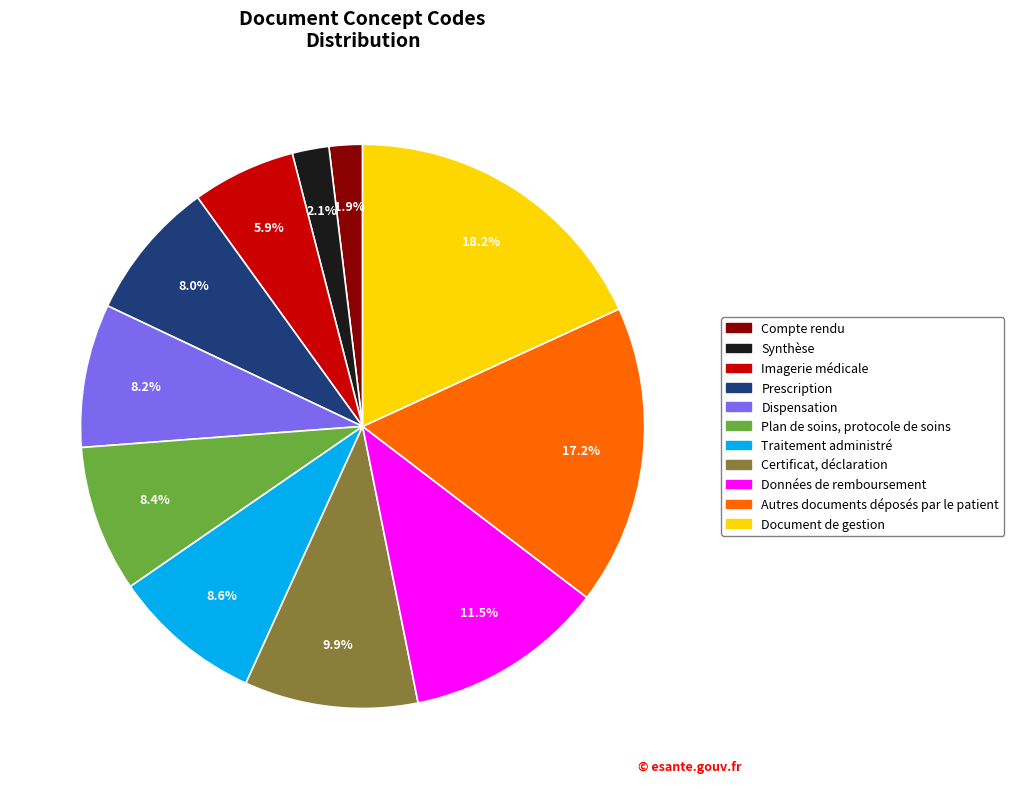

Is it true that Plan de soins, protocole de soins is 8% of the pie?

True